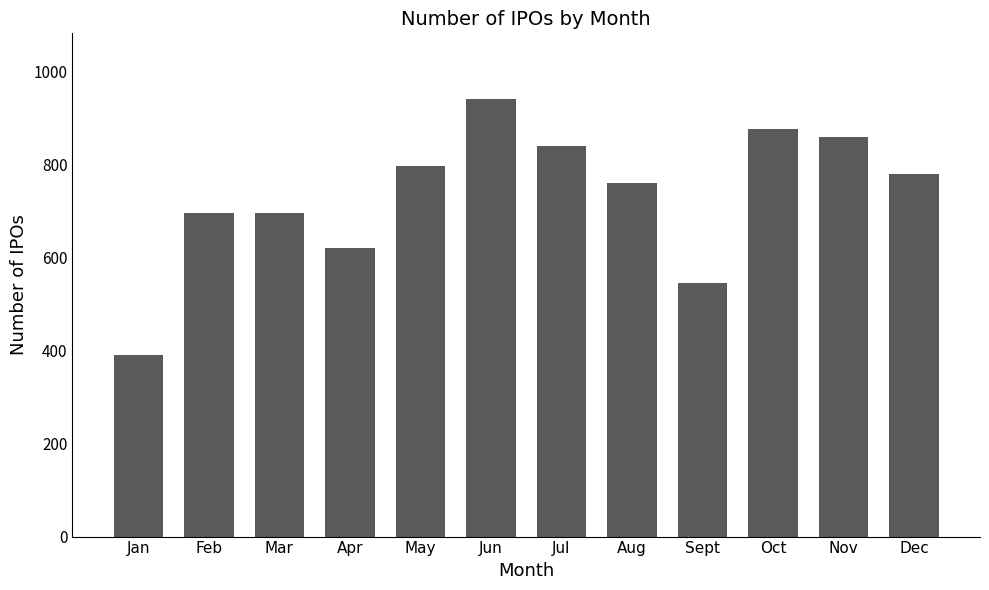

What is the difference between the maximum and minimum values?

551